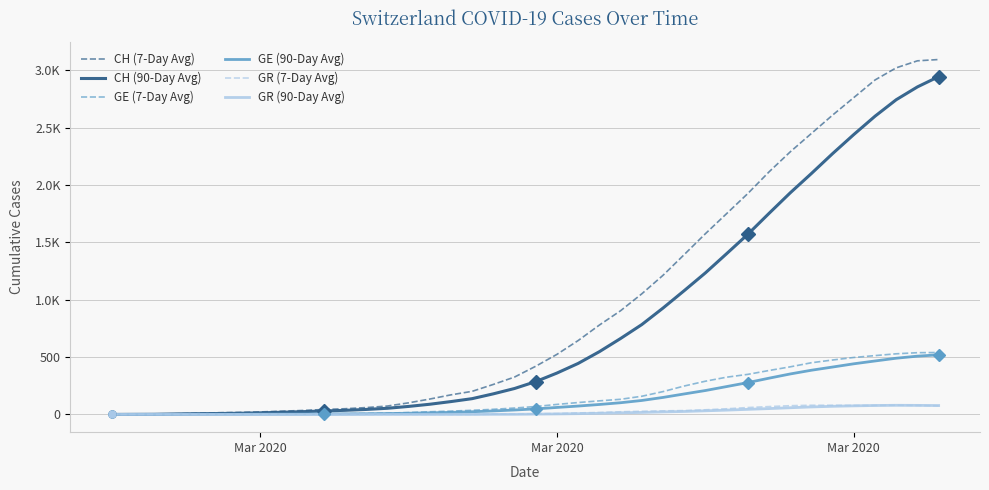

What is the label of the 1st point from the left?

Mar 2020